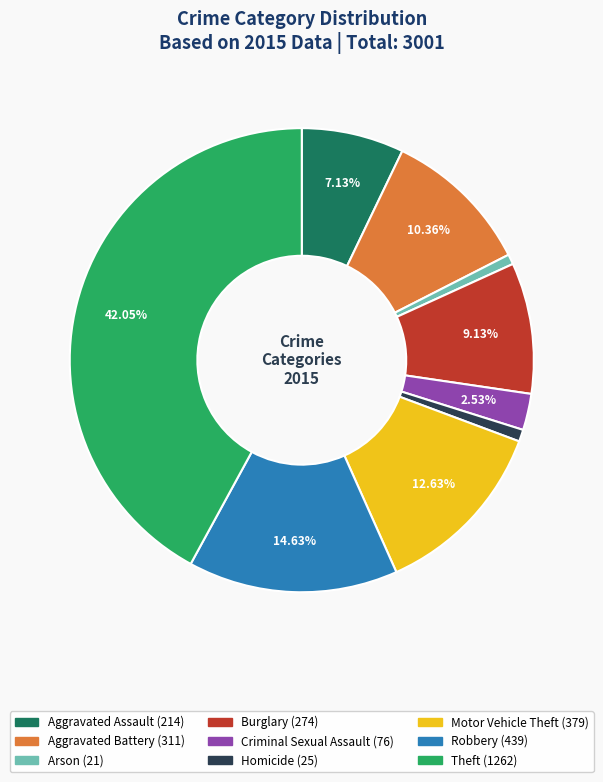

Which has a higher value, Theft or Criminal Sexual Assault?

Theft